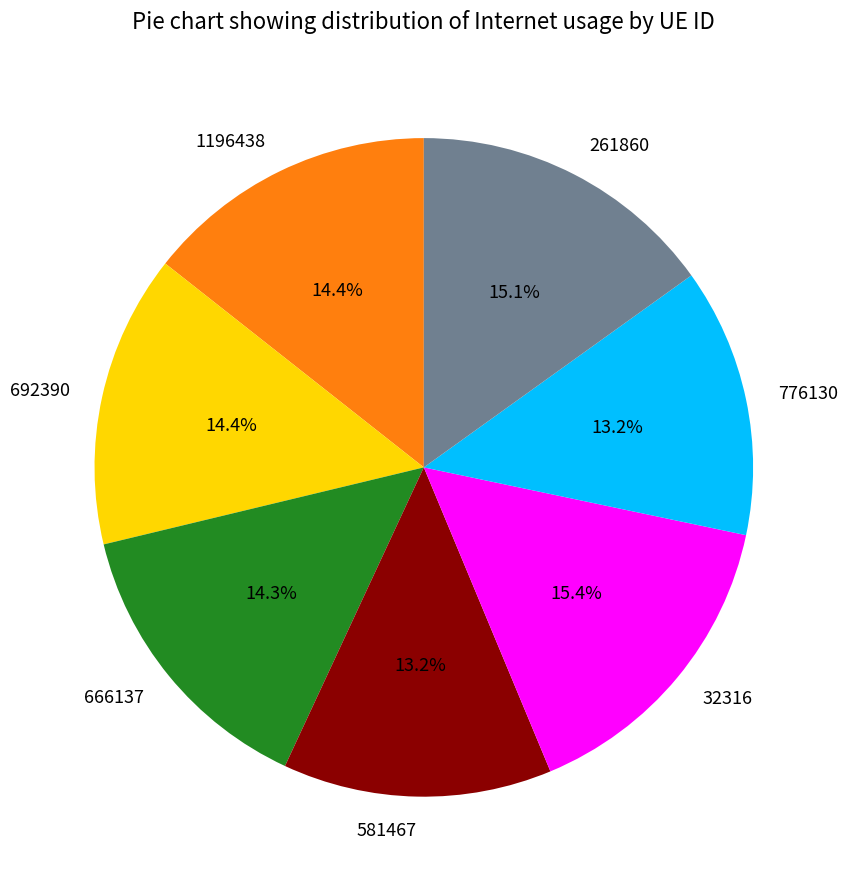

To the nearest percent, what is the average slice percentage?

14%